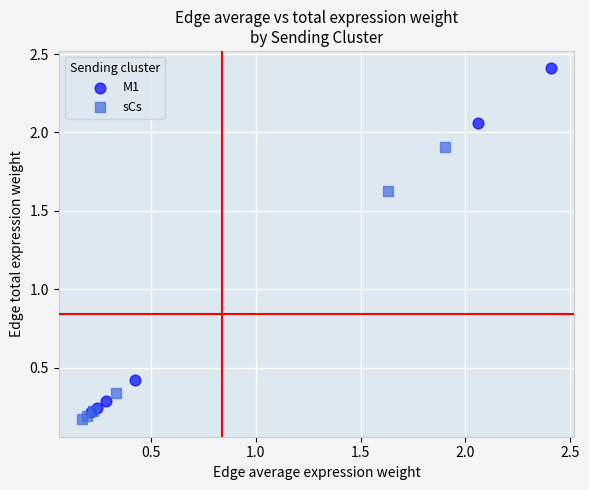

Which series has the widest spread of Y values?

M1